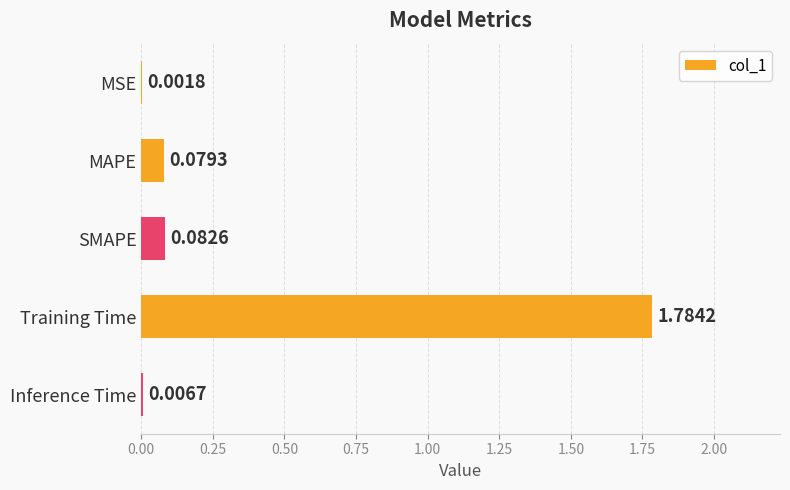

At which category does the chart reach its peak across all series?

Training Time